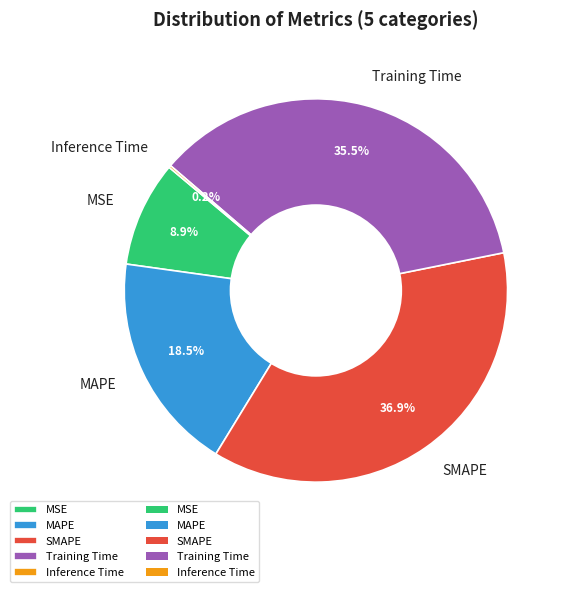

Does Training Time account for over 50% of the chart?

No